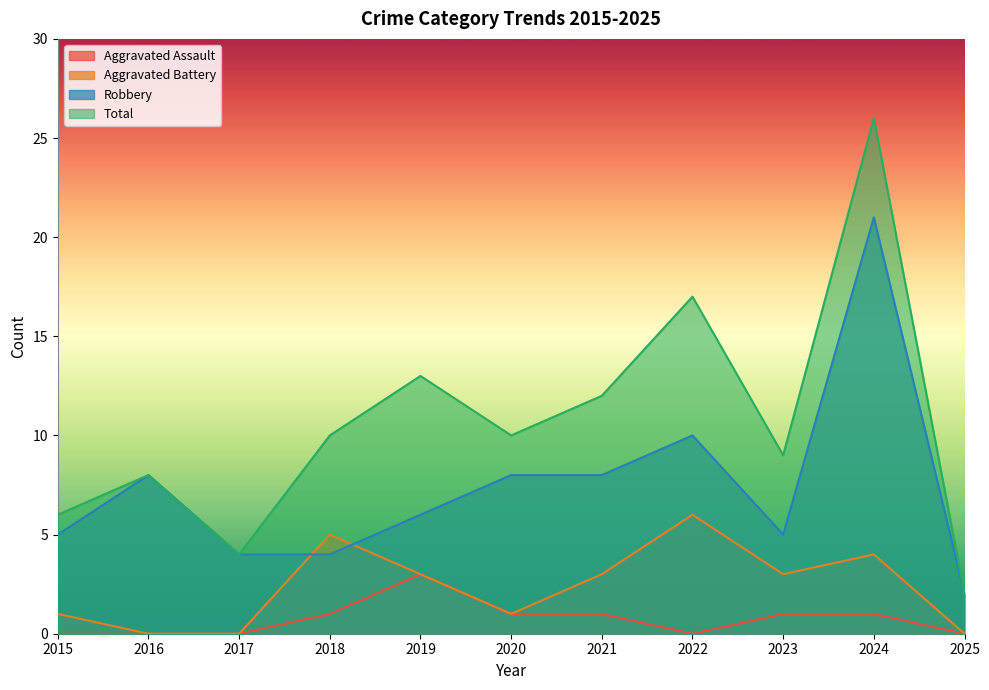

Does the chart have visible grid lines?

No